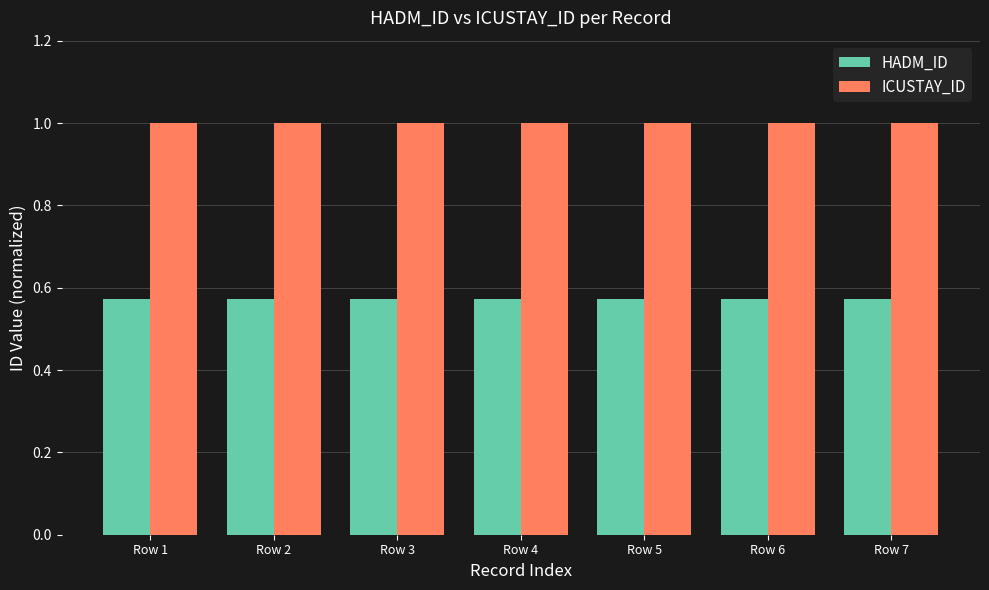

What is the value of the ICUSTAY_ID bar at the 2nd from the left?

1.0